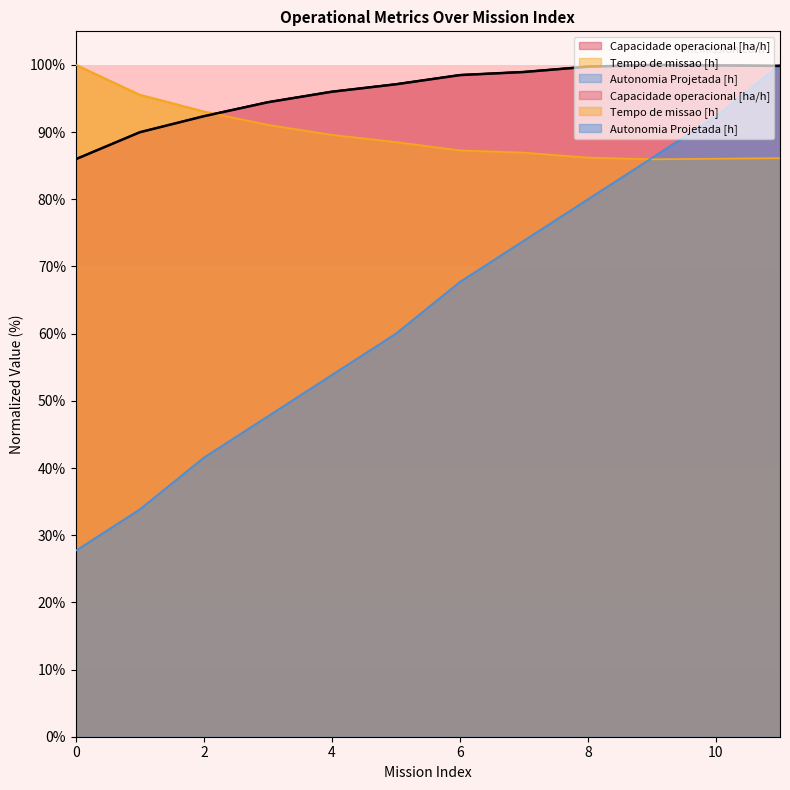

True or false: Tempo de missao [h] has a value of 93.1 at 2.

True